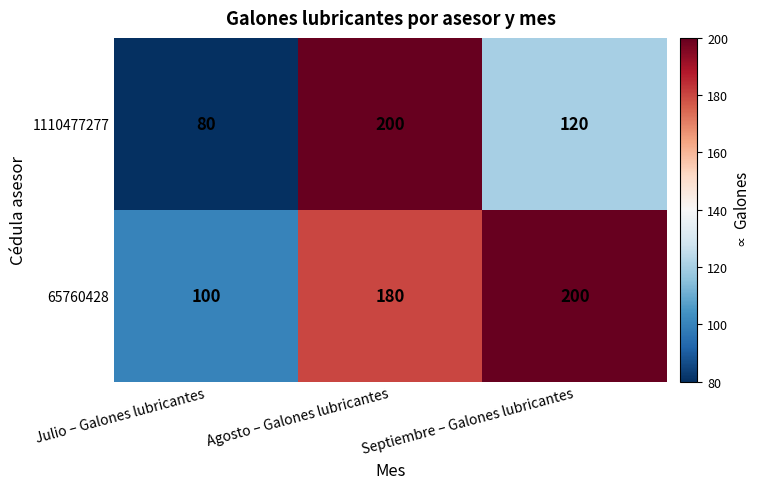

How many distinct data groups are displayed?

2